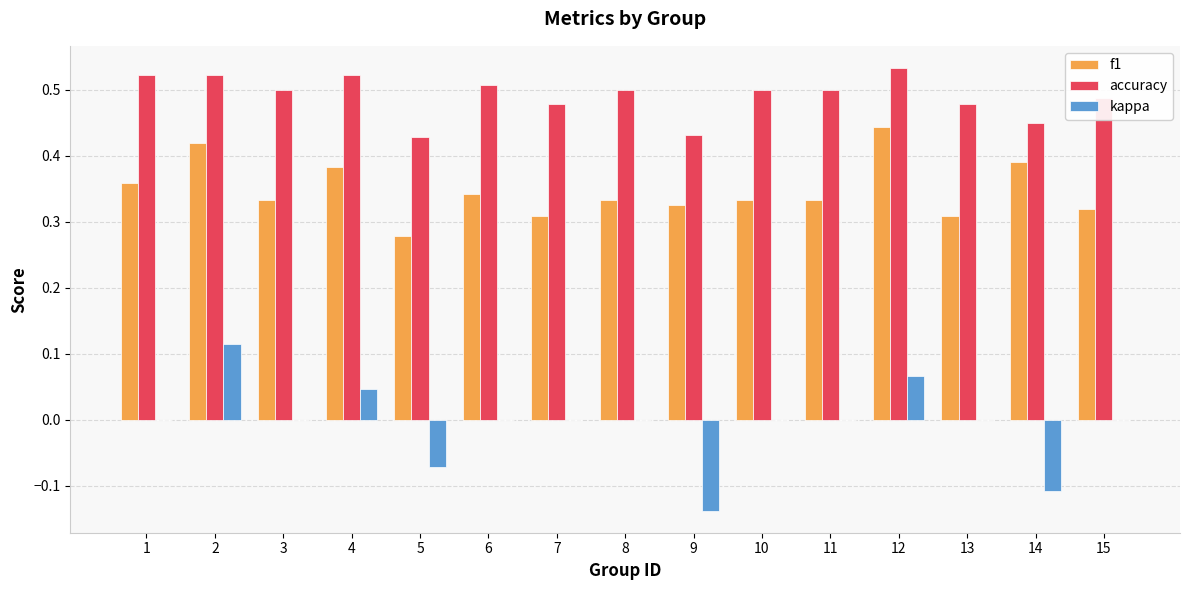

Between 5 and 14, which series saw the biggest shift?

f1